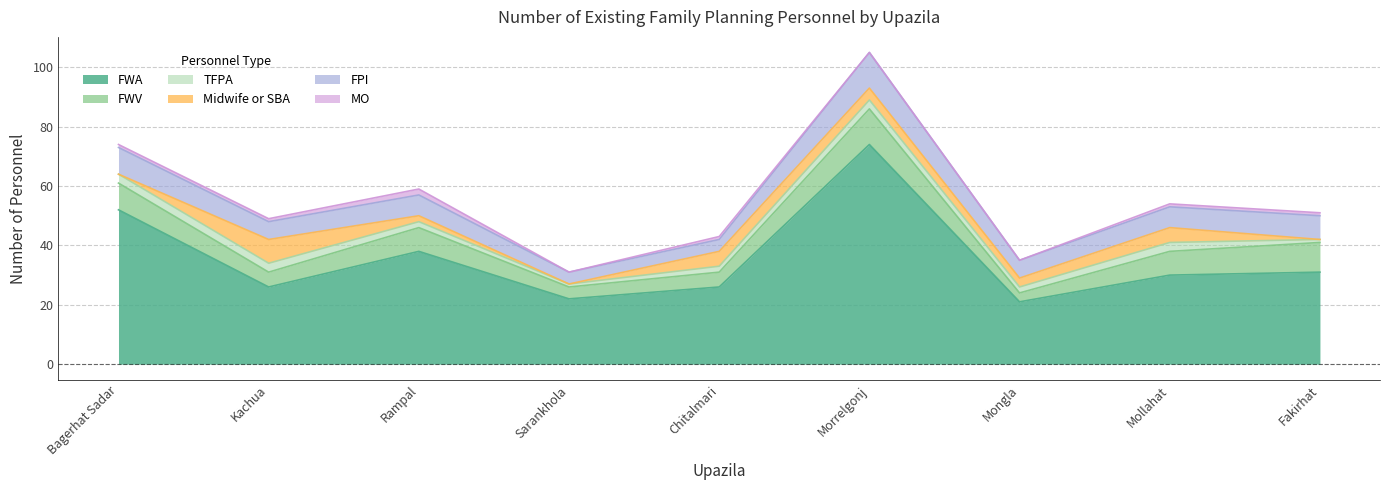

Which series has the widest spread of values?

FWA